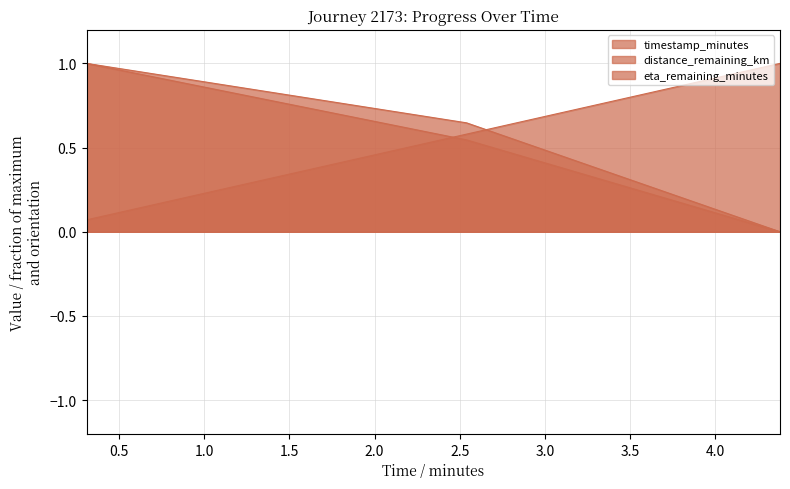

Reading left to right, what are all the values shown in this chart?

timestamp_minutes: 0.1	0.6	1.0
distance_remaining_km: 1.0	0.6	0.0
eta_remaining_minutes: 1.0	0.5	0.0